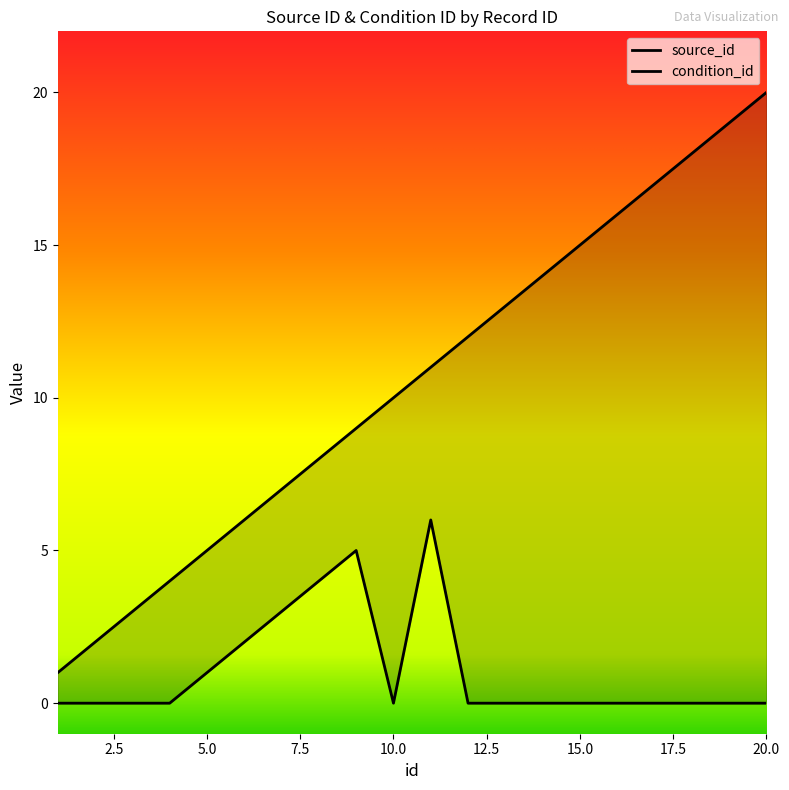

At which label is condition_id closest to 3?

7